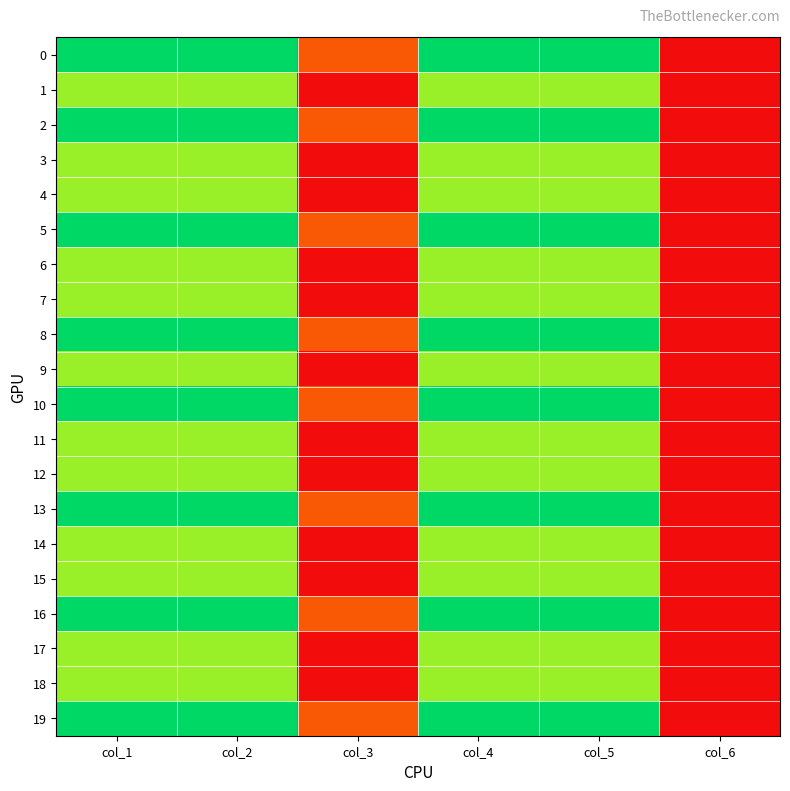

Count the number of data series in this chart.

20